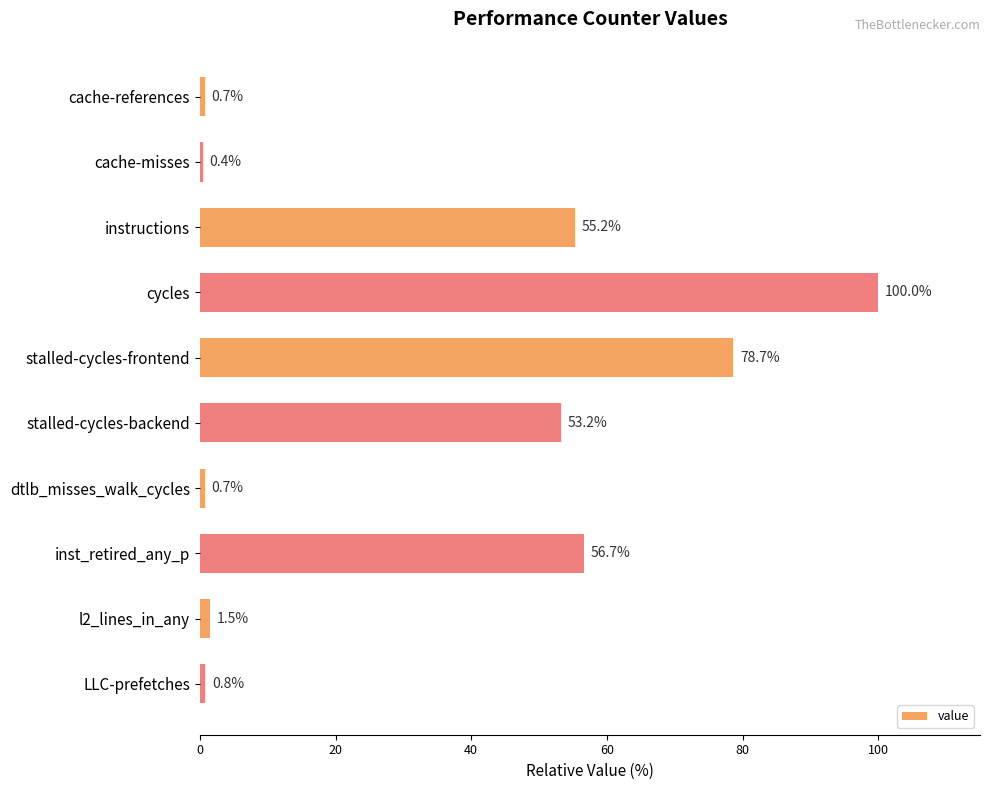

What is the value of the 6th bar from the top?

53.2